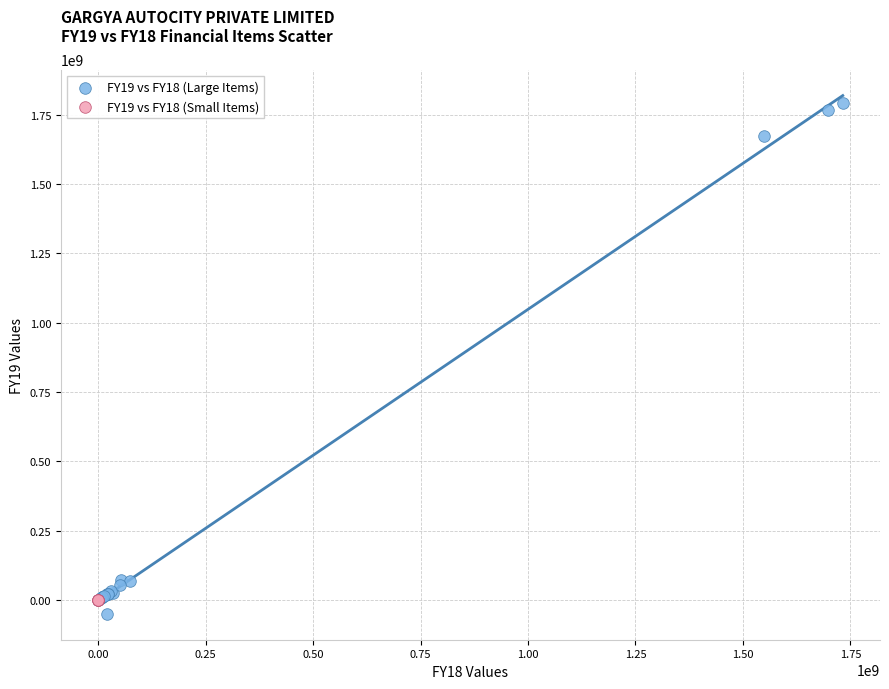

Which series reaches the minimum Y coordinate?

FY19 vs FY18 (Large Items)